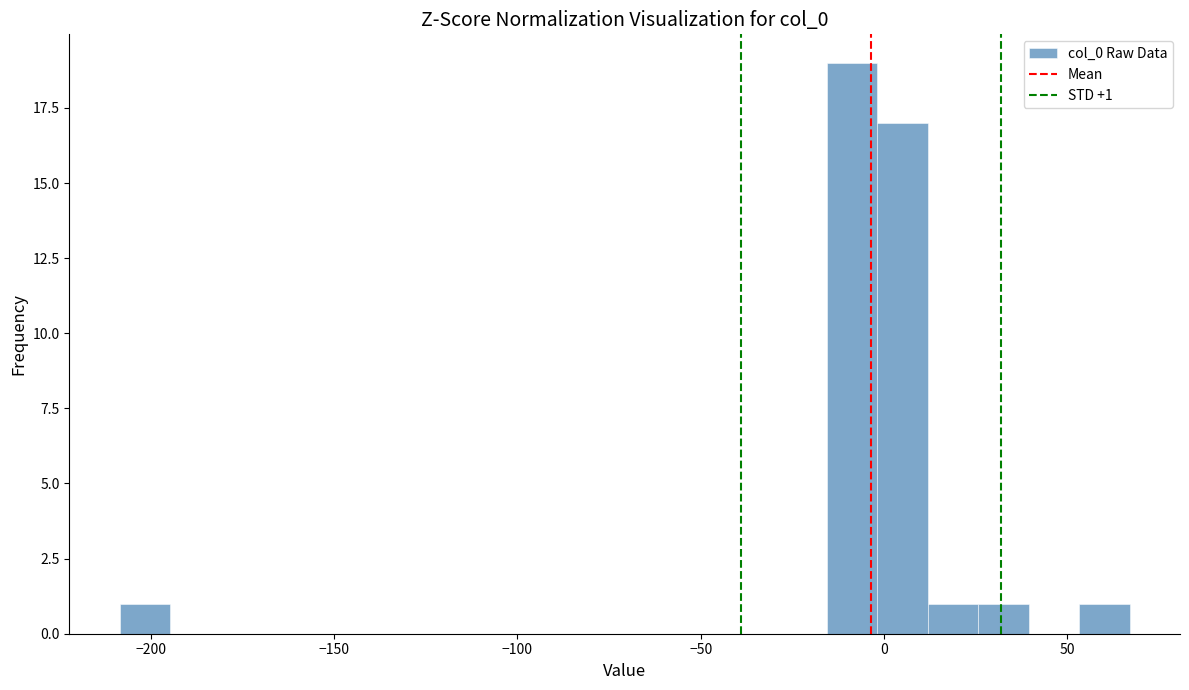

Around what value on the x-axis is the tallest bar? Give the approximate position of its centre, as read against the axis.

-10